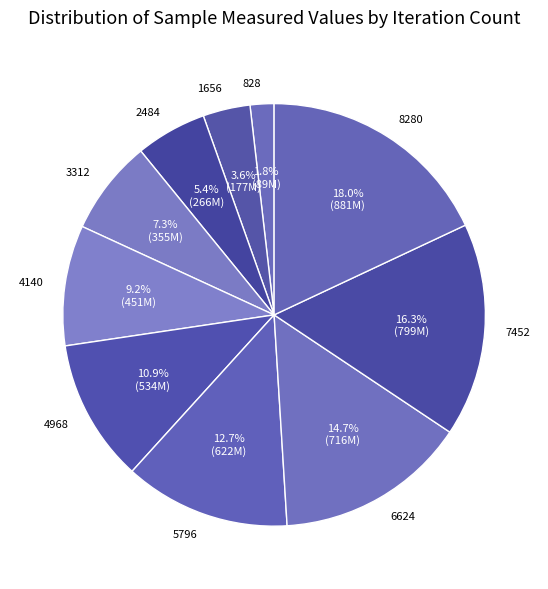

Combined, do 4968 and 6624 account for over 50%?

No